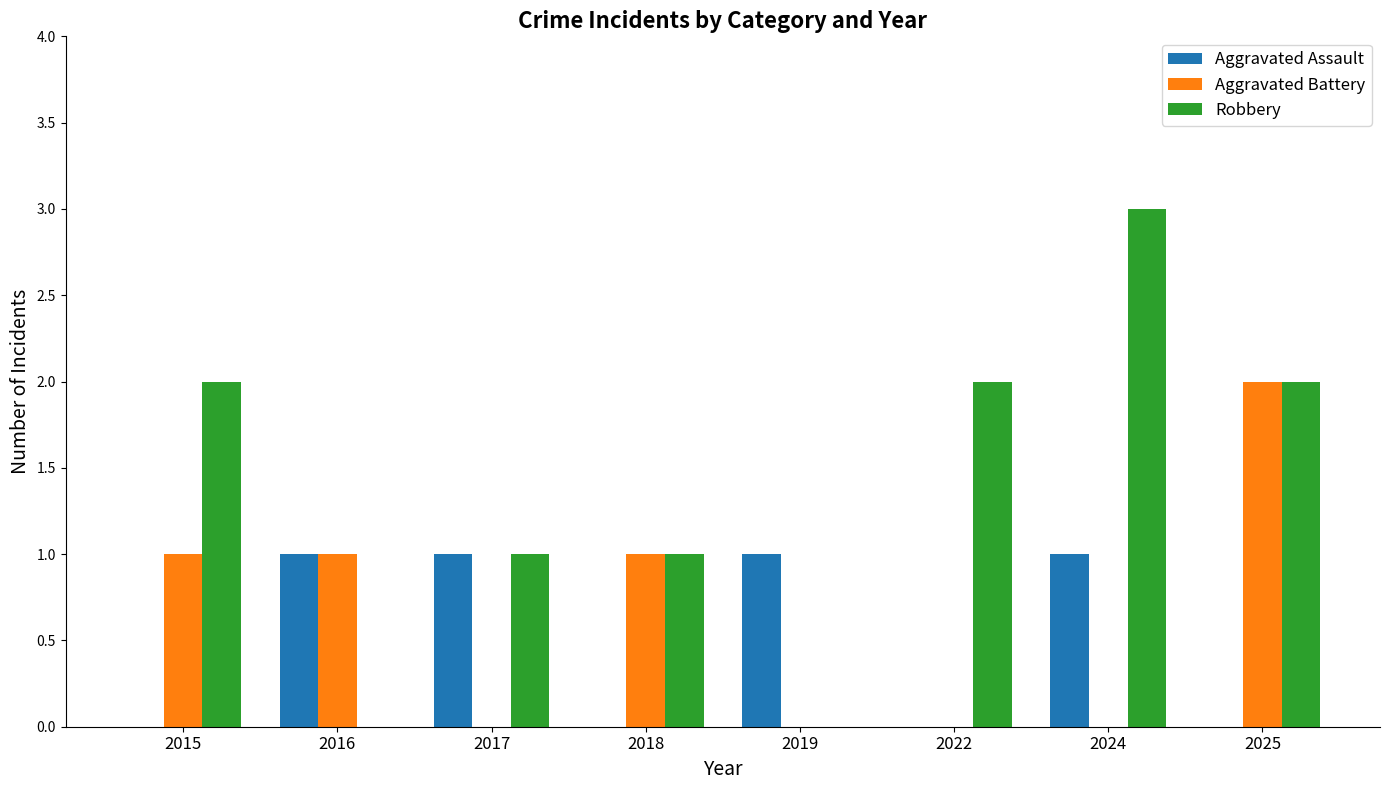

Does the chart contain stacked bars?

No